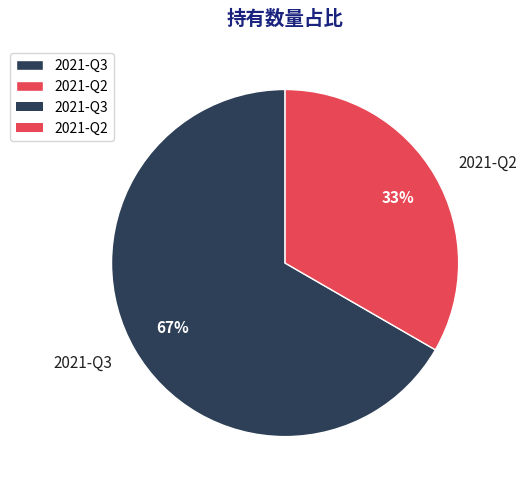

Which slice is the smallest?

2021-Q2